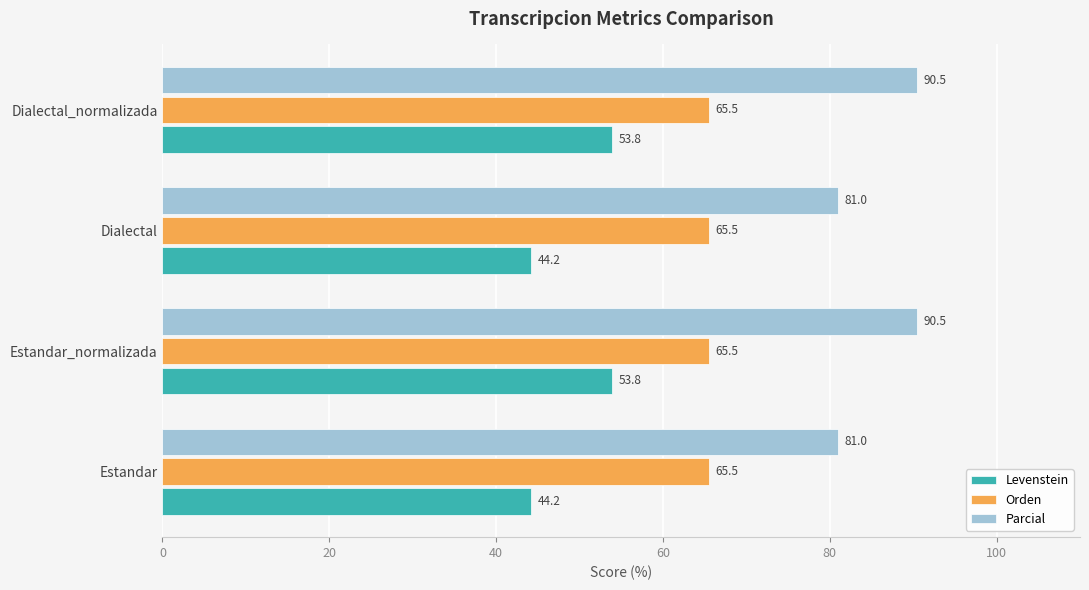

At how many categories does at least one series exceed 55?

4